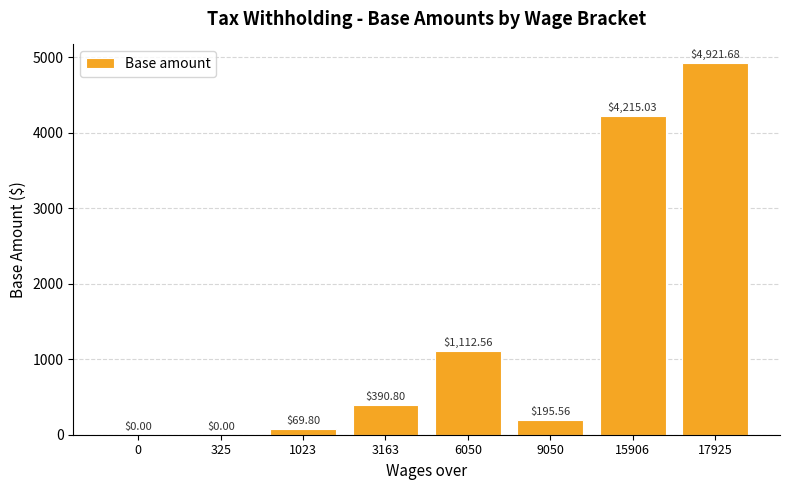

Which has a higher value, 1023 or 9050?

9050